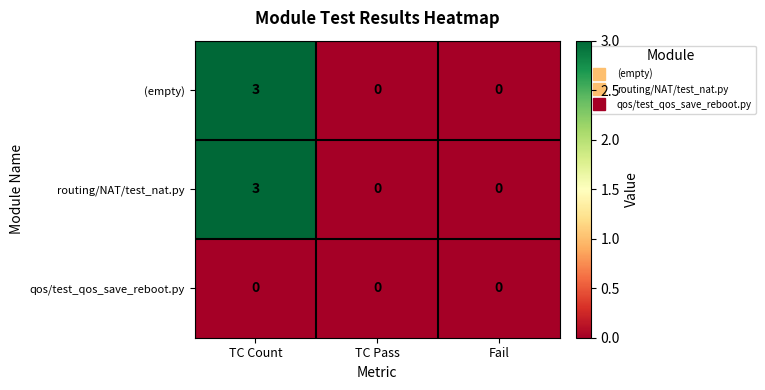

What is the sum of all routing/NAT/test_nat.py values?

3